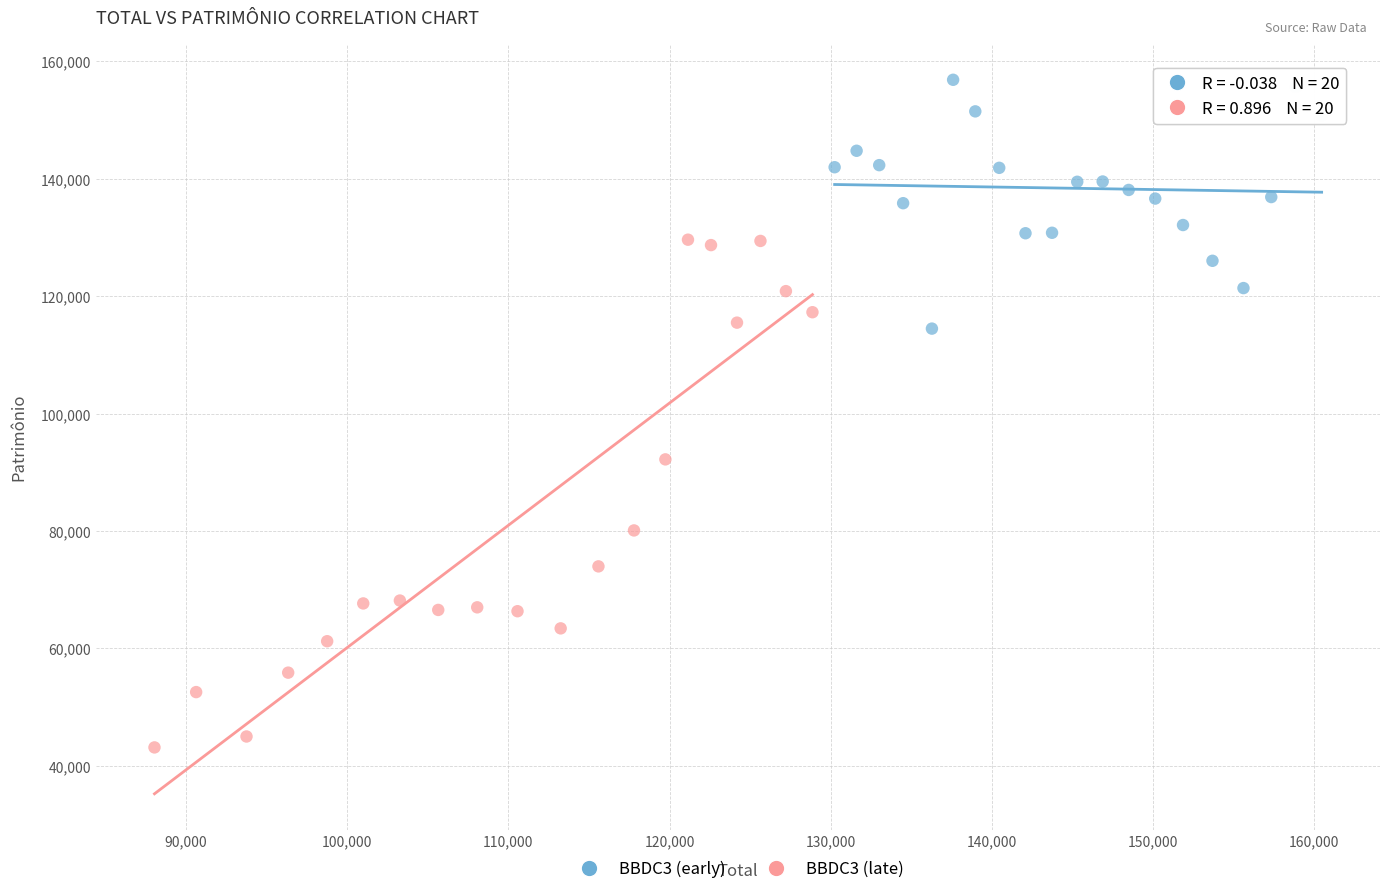

Which series contains the lowest Y value?

BBDC3 (late)